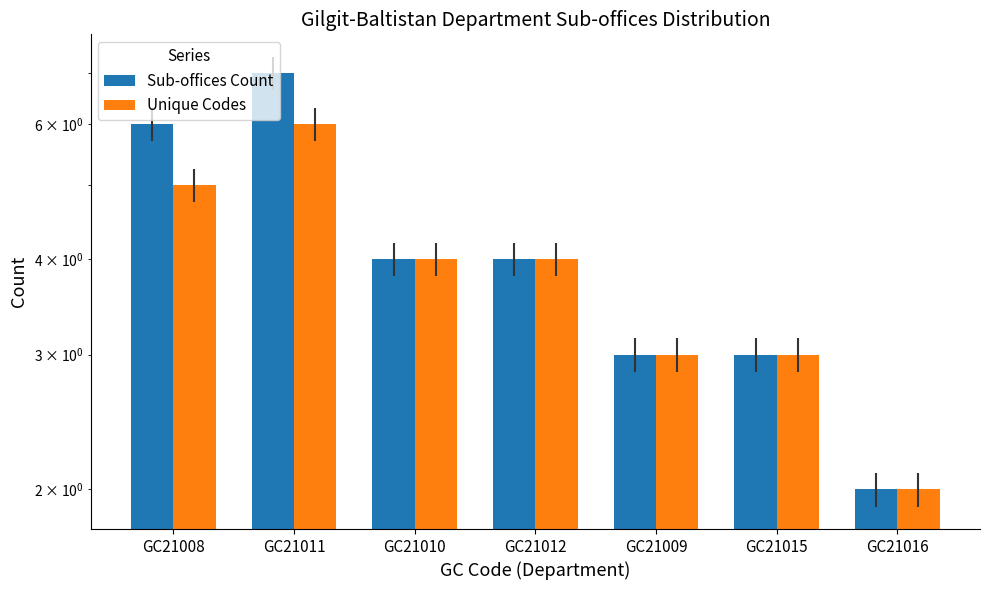

Which category has the highest value in the Unique Codes series?

GC21011